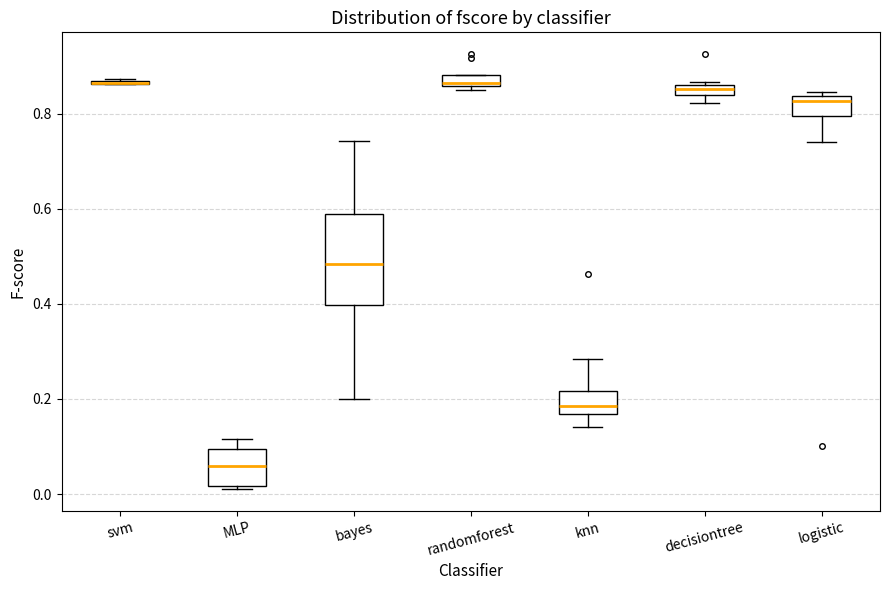

Where is the upper edge of the box for bayes on the y-axis? The values are not printed on the chart, so give them approximately, as read against the axis.

0.58